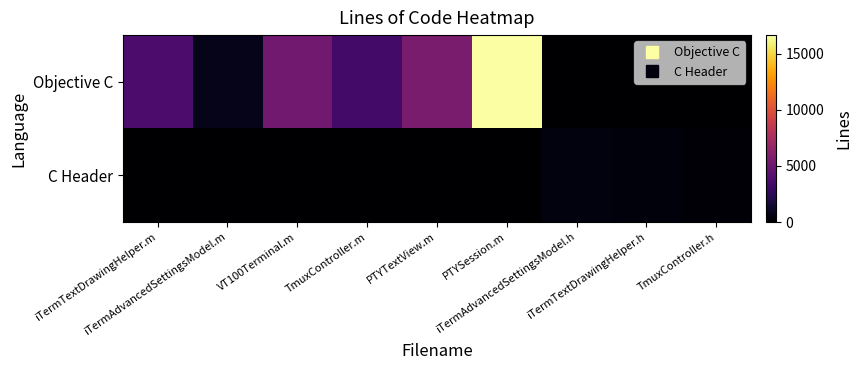

Reading left to right, what are all the values shown in this chart?

Objective C: iTermTextDrawingHelper.m=3727	iTermAdvancedSettingsModel.m=717	VT100Terminal.m=5271	TmuxController.m=3397	PTYTextView.m=5608	PTYSession.m=16681	iTermAdvancedSettingsModel.h=0	iTermTextDrawingHelper.h=0	TmuxController.h=0
C Header: iTermTextDrawingHelper.m=0	iTermAdvancedSettingsModel.m=0	VT100Terminal.m=0	TmuxController.m=0	PTYTextView.m=0	PTYSession.m=0	iTermAdvancedSettingsModel.h=406	iTermTextDrawingHelper.h=366	TmuxController.h=260